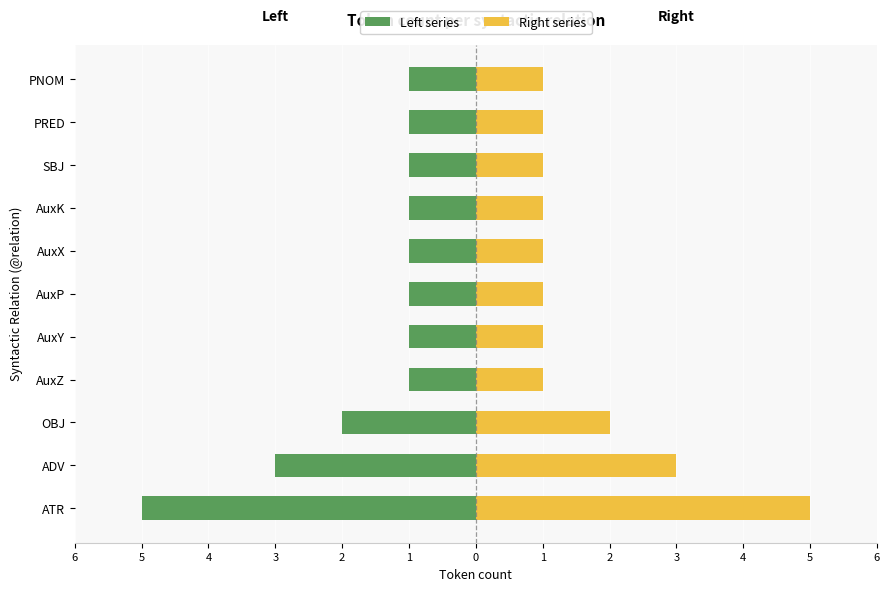

Which series has the largest total across all categories?

Right series